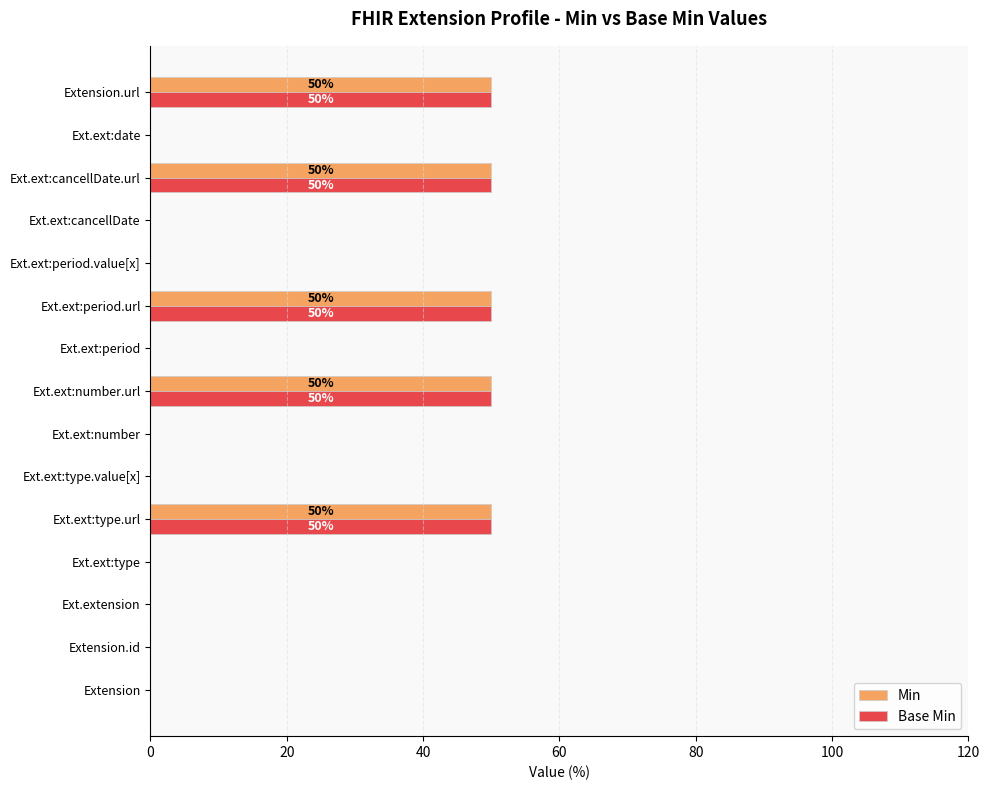

What is the greatest value displayed?

50